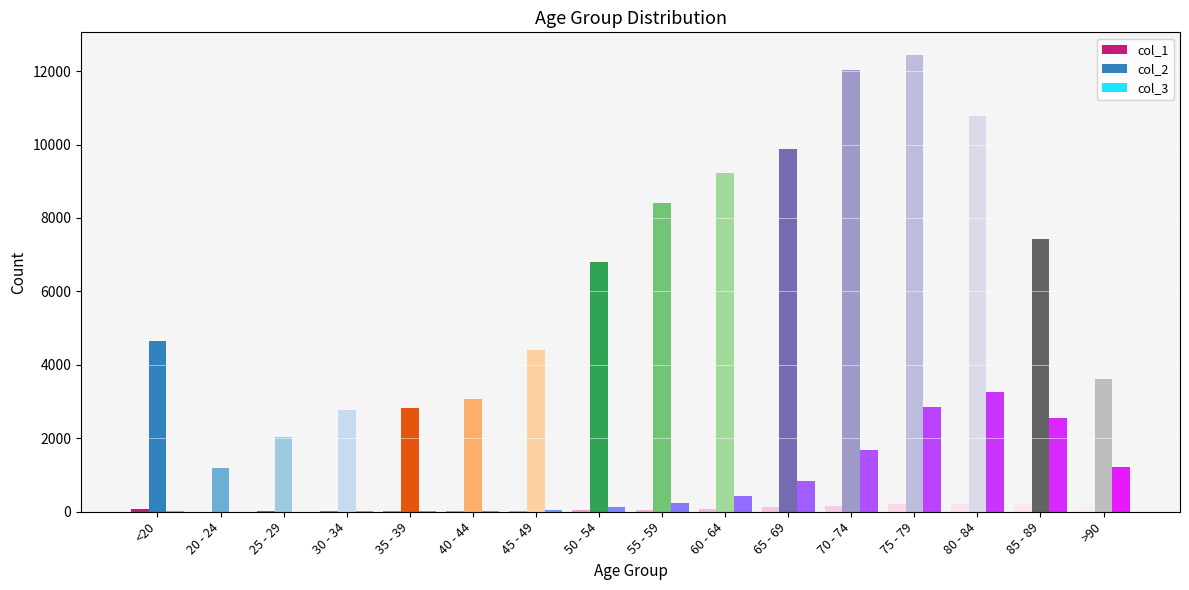

The value of col_3 at 85 - 89 is 2548. True or false?

True